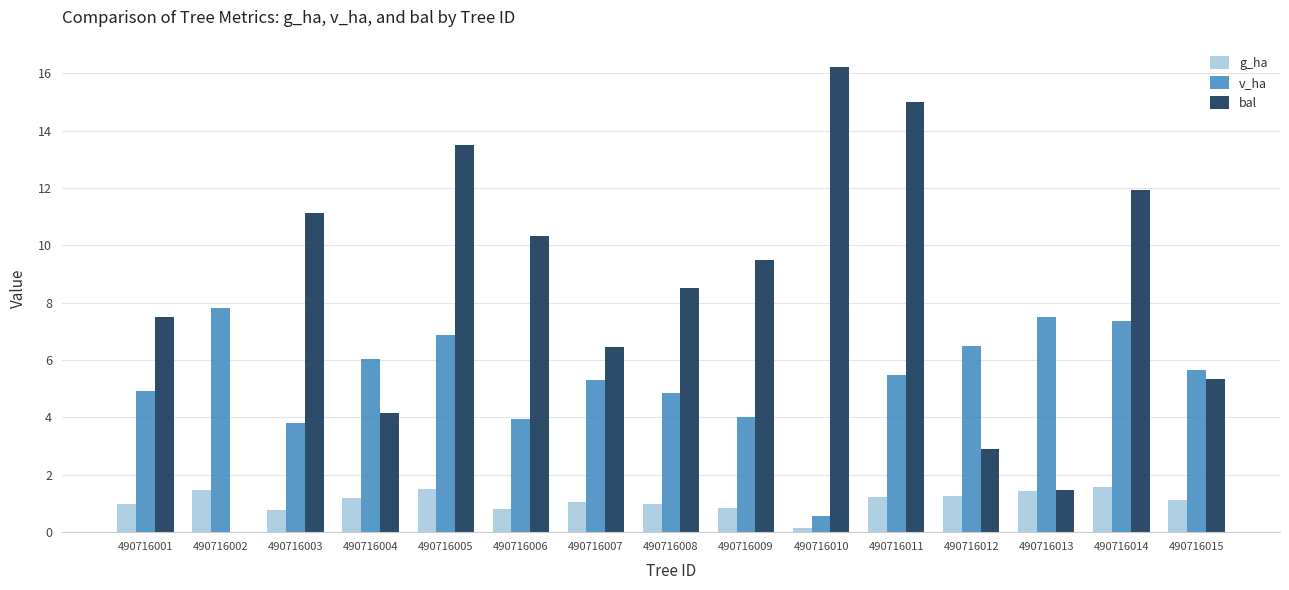

What is the total value across all series at 490716013?

10.4